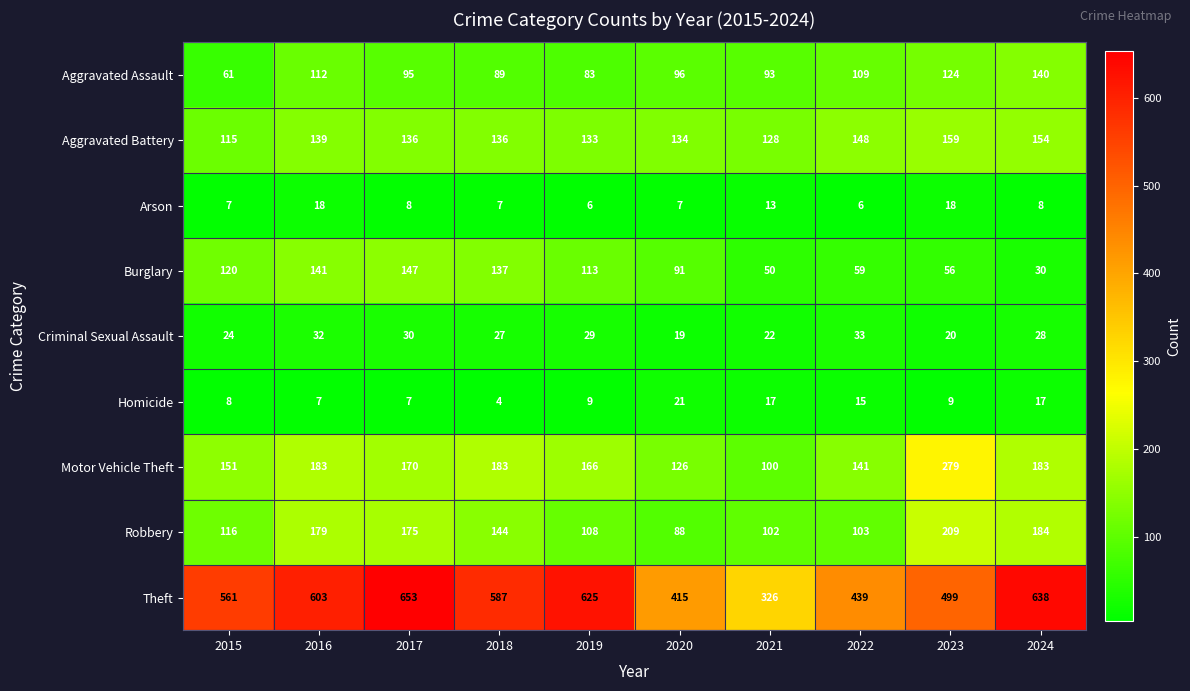

What is the difference between the highest and lowest values at 2016?

596